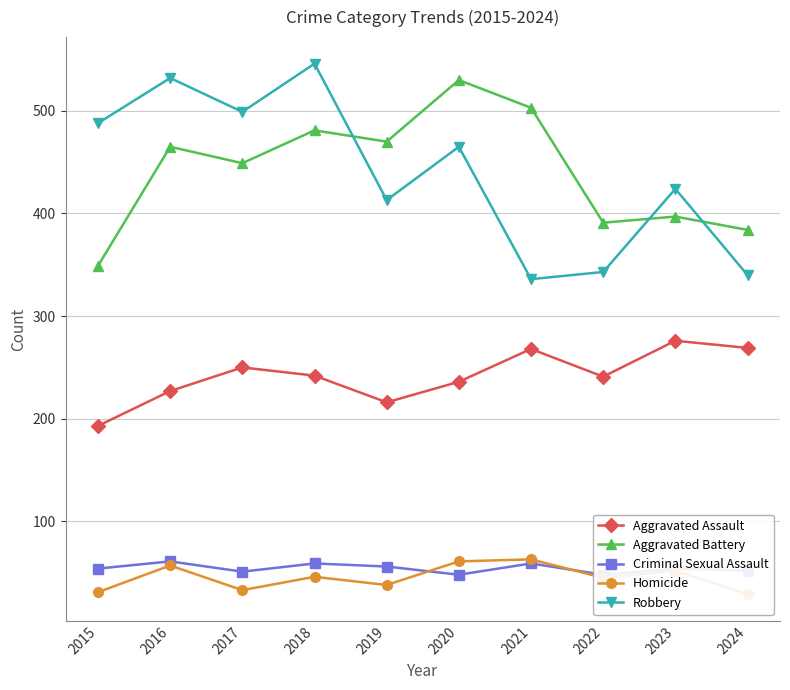

What is the difference between the second highest and second lowest values in the Aggravated Assault series?

53